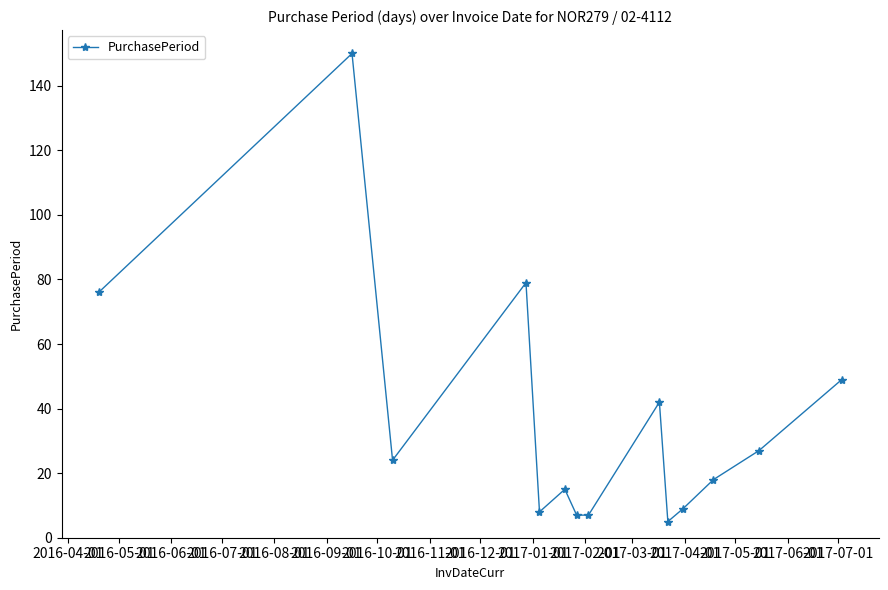

What is the greatest value displayed?

150